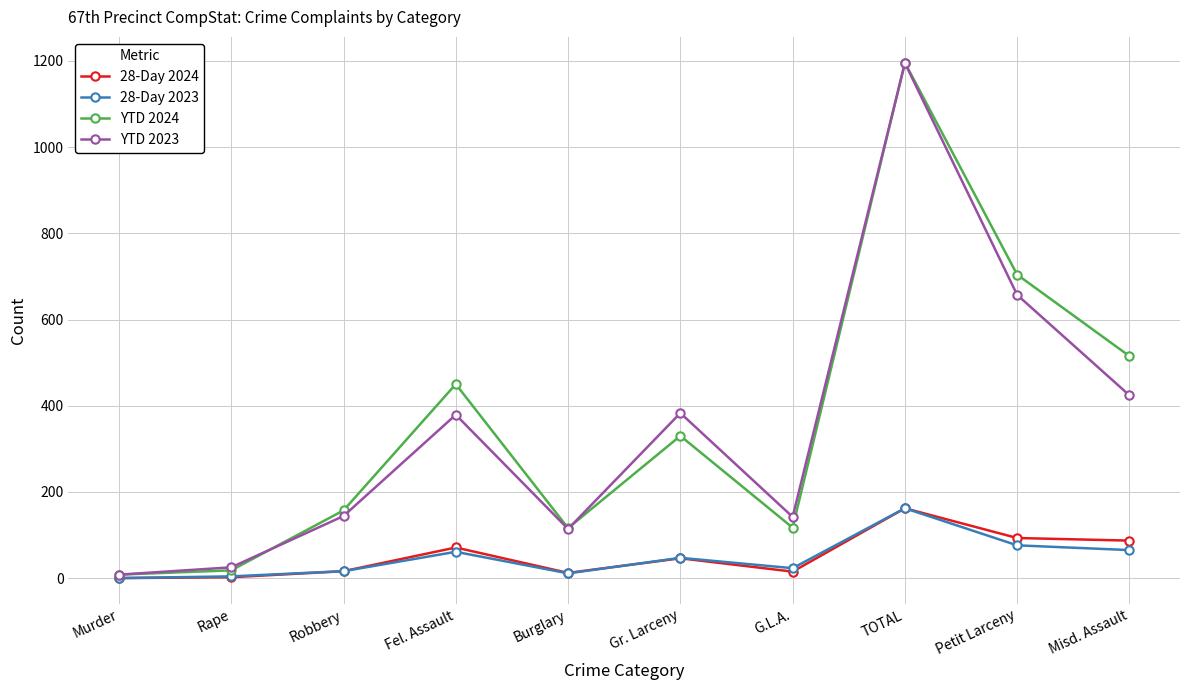

What is the highest value of the YTD 2023 series?

1195